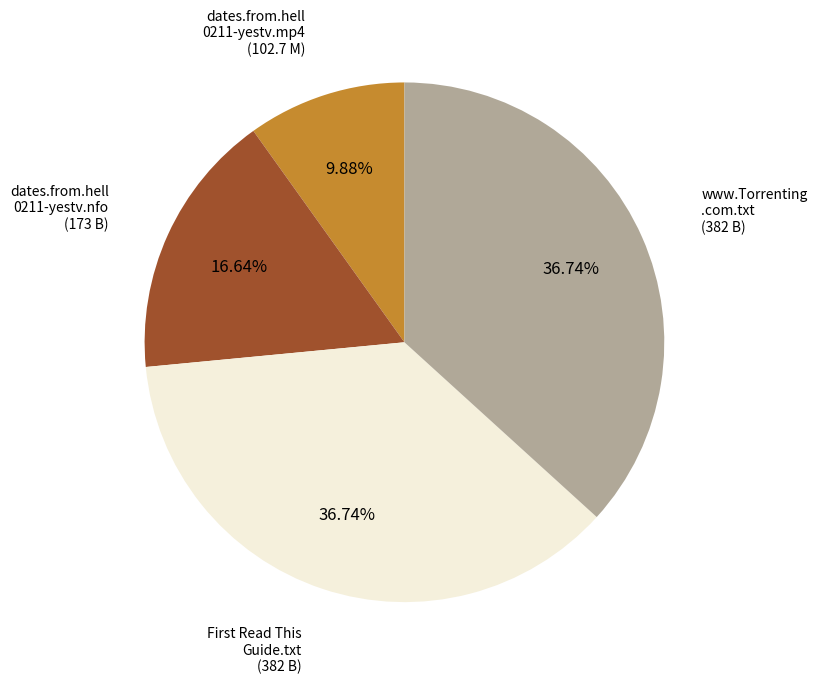

Is there a majority slice in this chart?

No